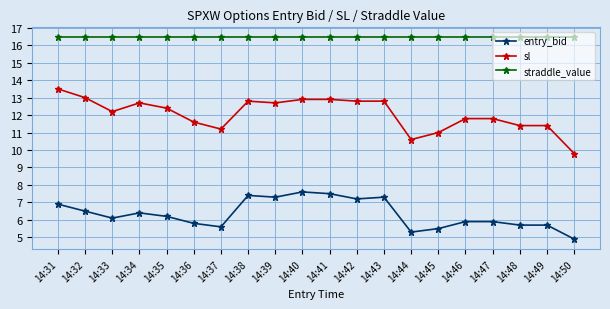

At how many categories does at least one series exceed 14?

20